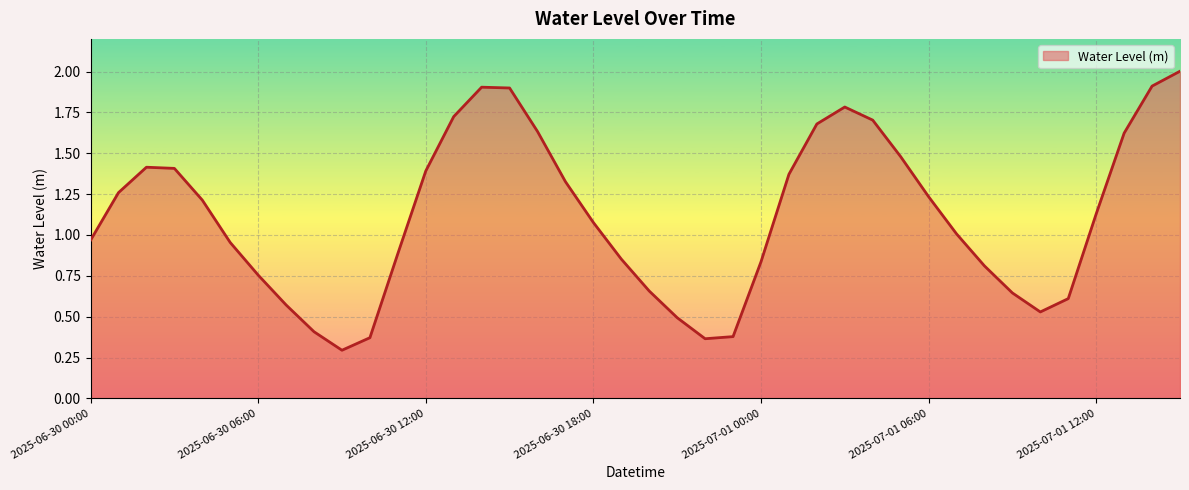

How many interior local peaks (higher than both neighbors) does the data have?

3